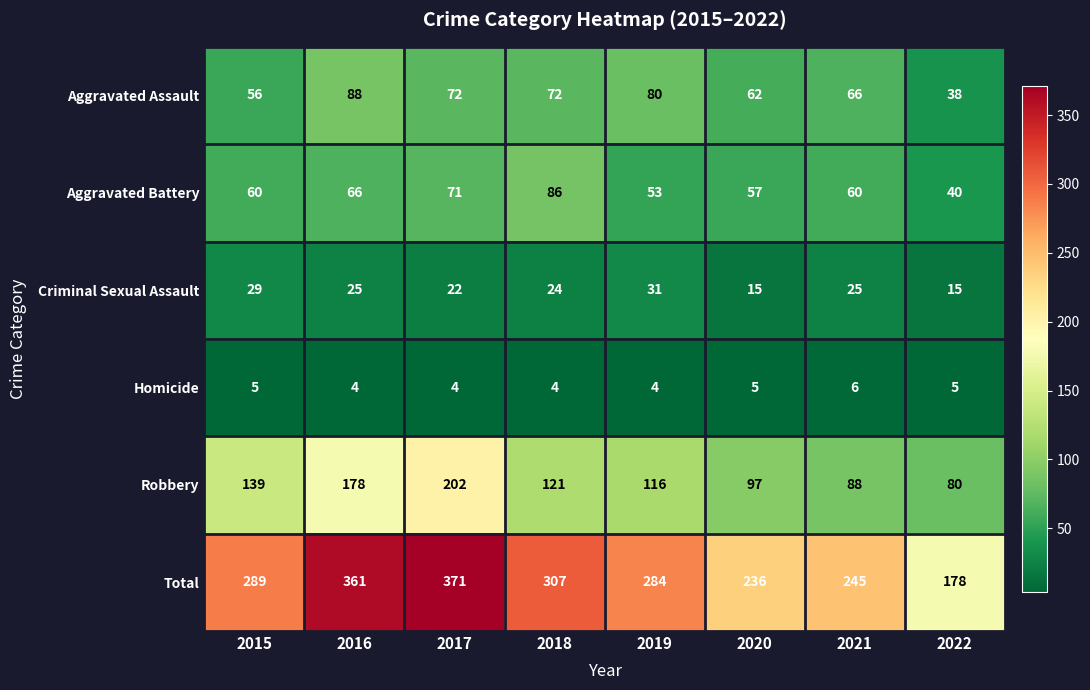

Which category has the lowest value in the Total series?

2022